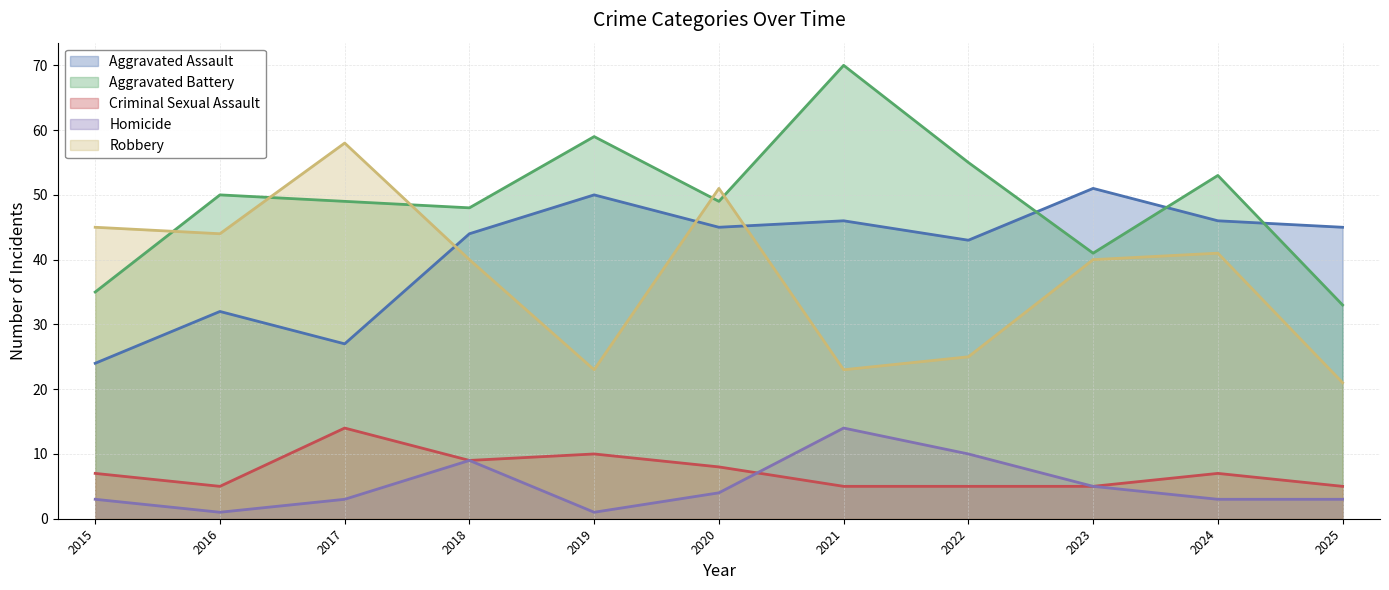

How many interior local peaks does the Aggravated Assault series have?

4